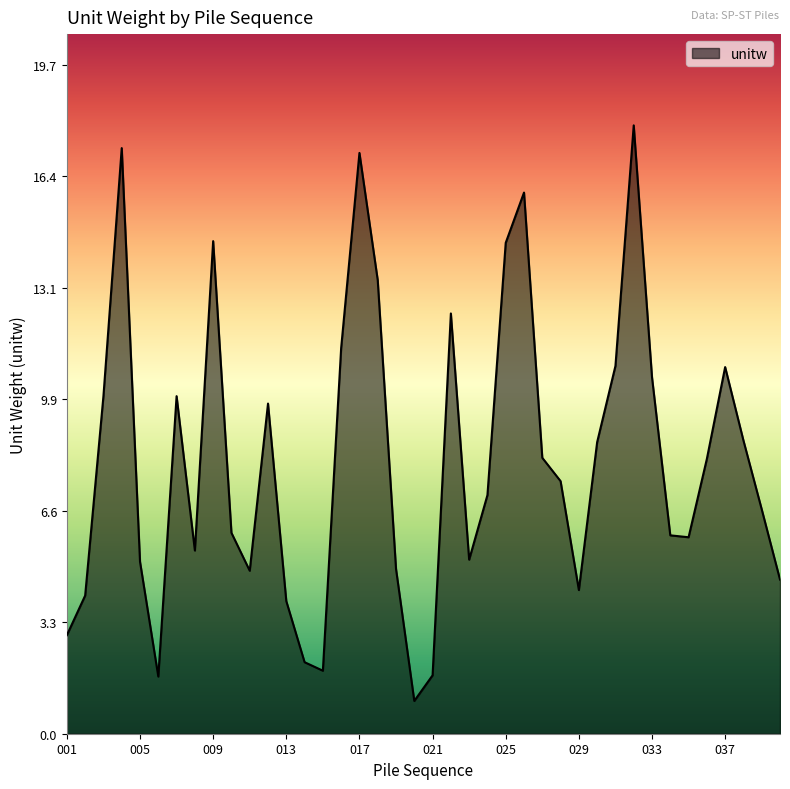

What is the difference between the maximum and second lowest values?

16.2